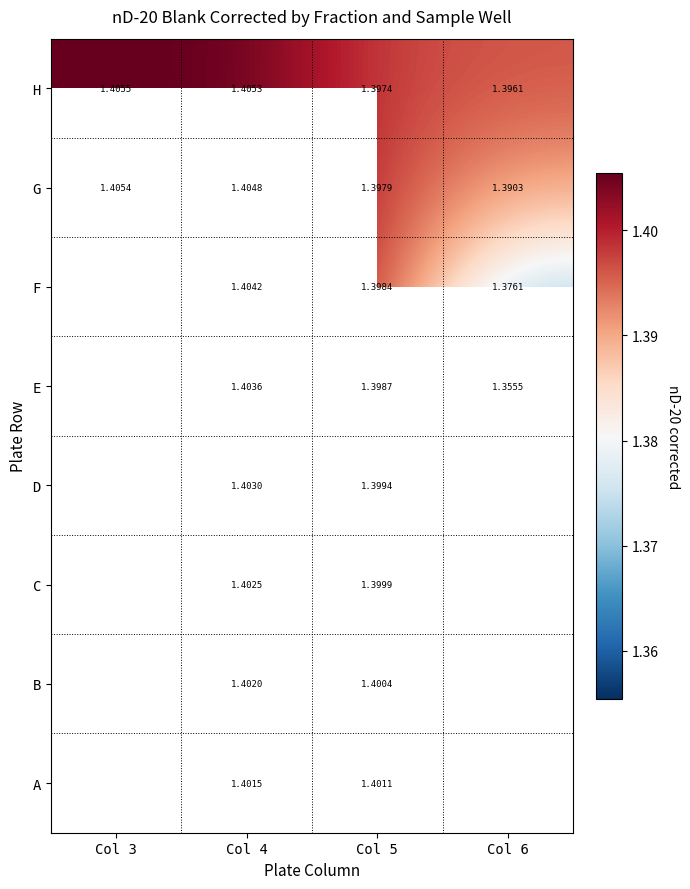

Is the value of E at Col 6 greater than the value of H at Col 6?

No